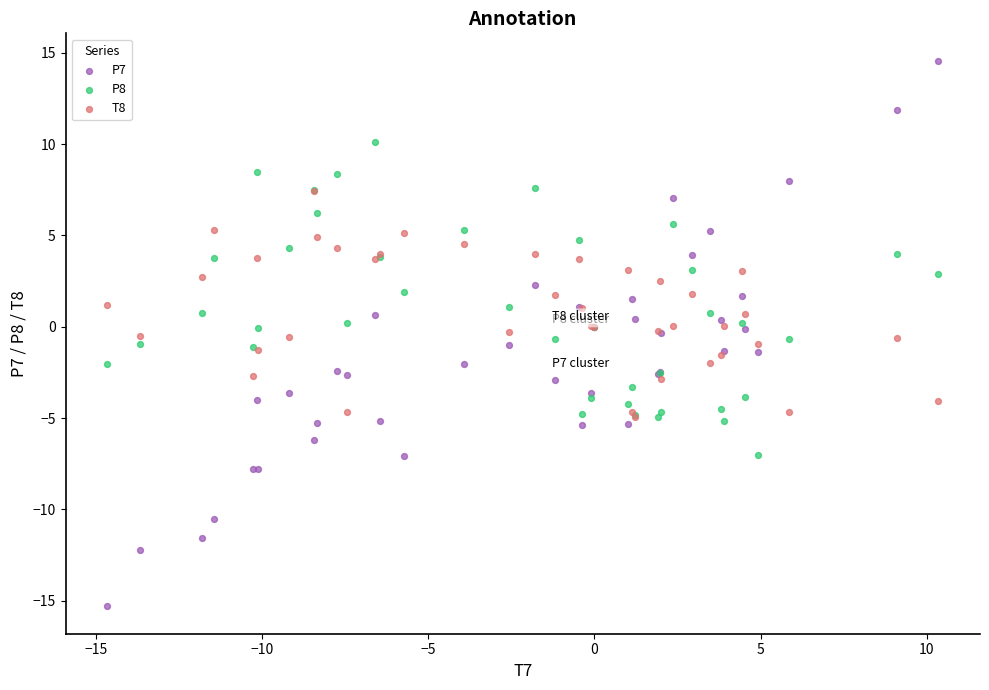

Which series has the largest Y range (max minus min)?

P7